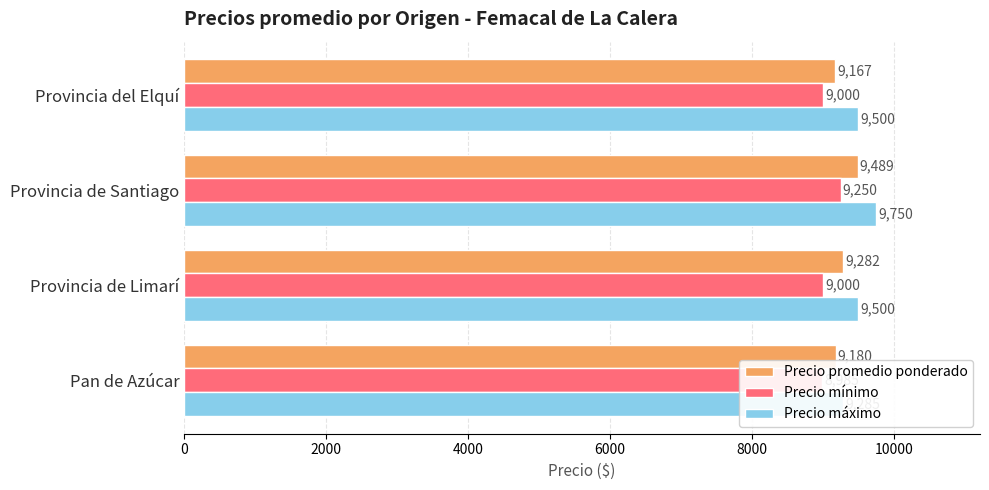

How many values in the Precio promedio ponderado series are below 9282?

2